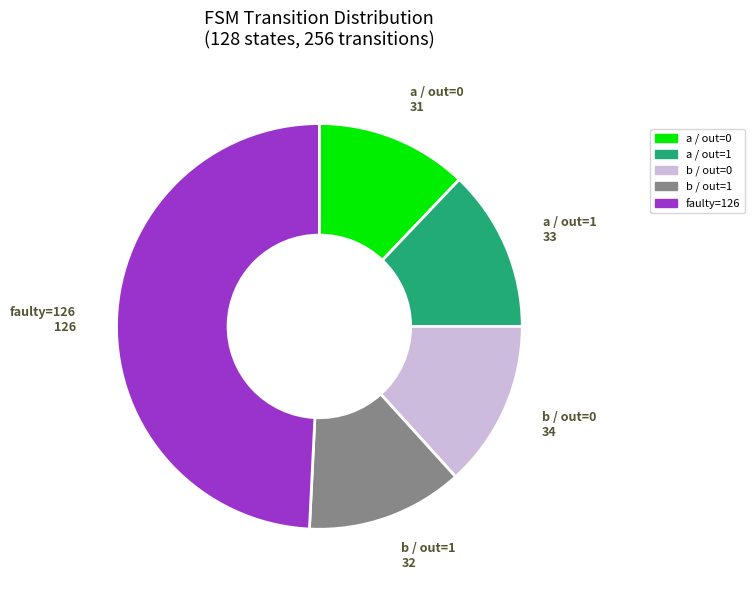

Count the number of slices in the pie.

5